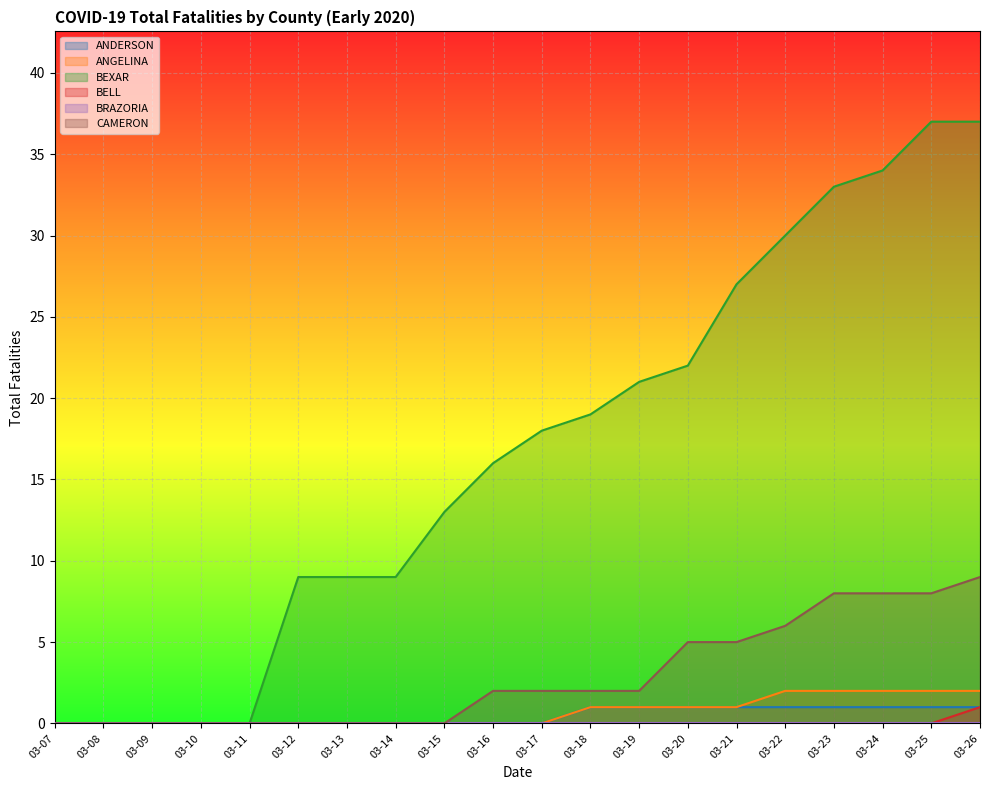

Where does the BEXAR series first go above 18?

03-18